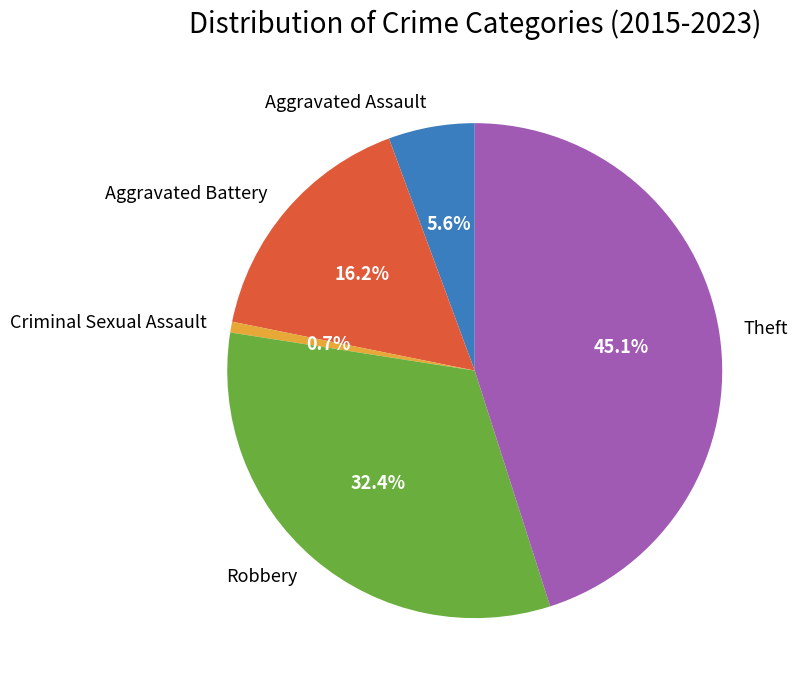

To the nearest percent, what is the combined percentage of Aggravated Assault and Aggravated Battery?

22%